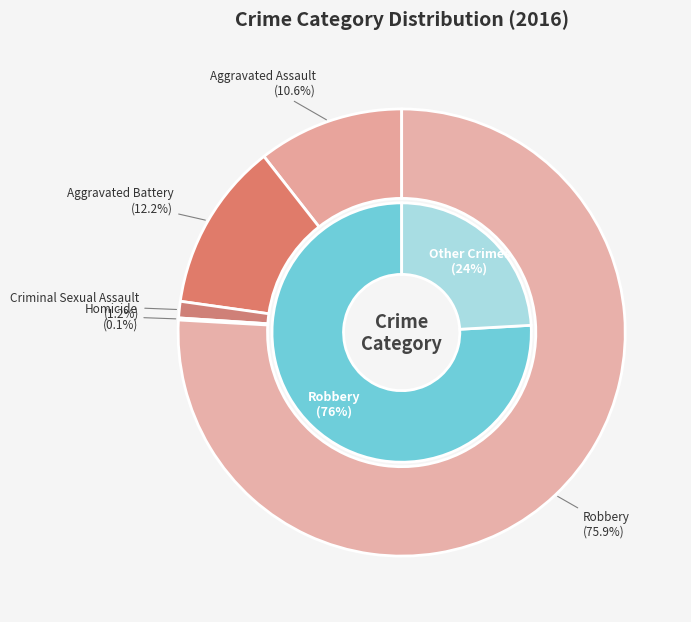

True or false: Criminal Sexual Assault accounts for 11% of the total.

False